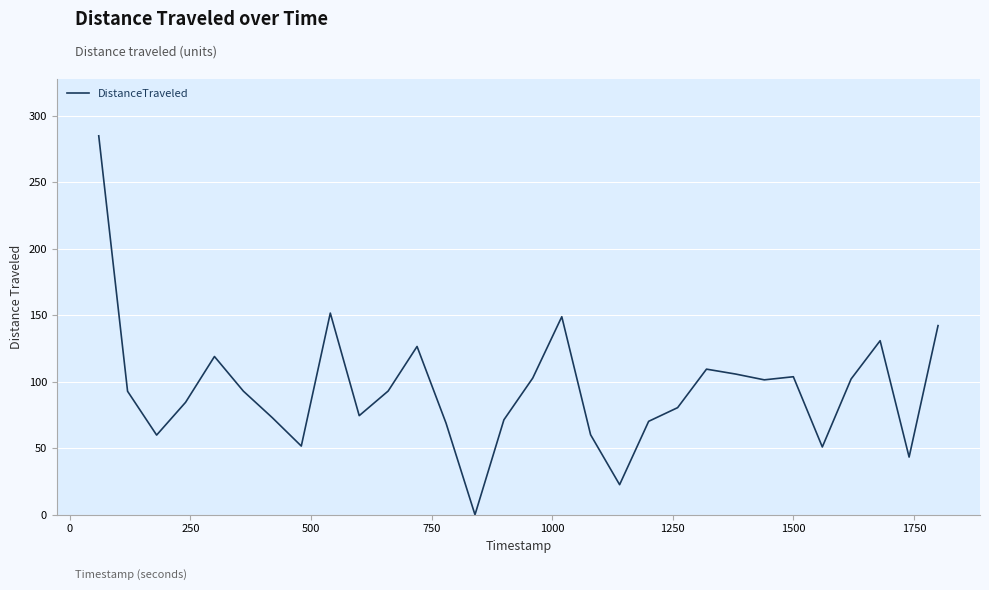

What is the difference between the maximum and minimum values?

285.1